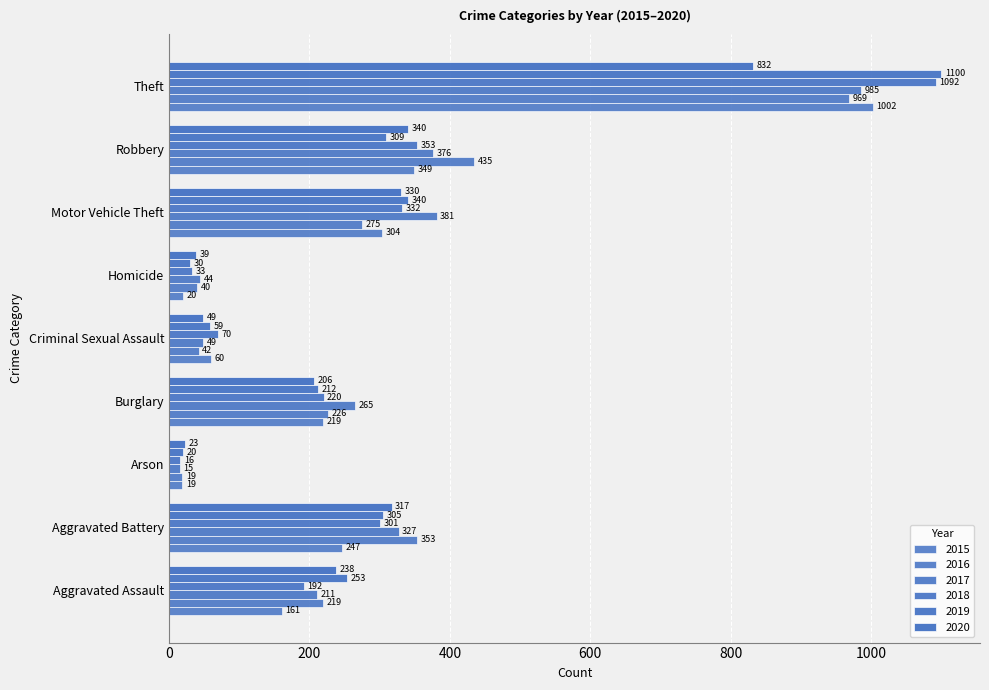

What is the maximum value for 2016?

969